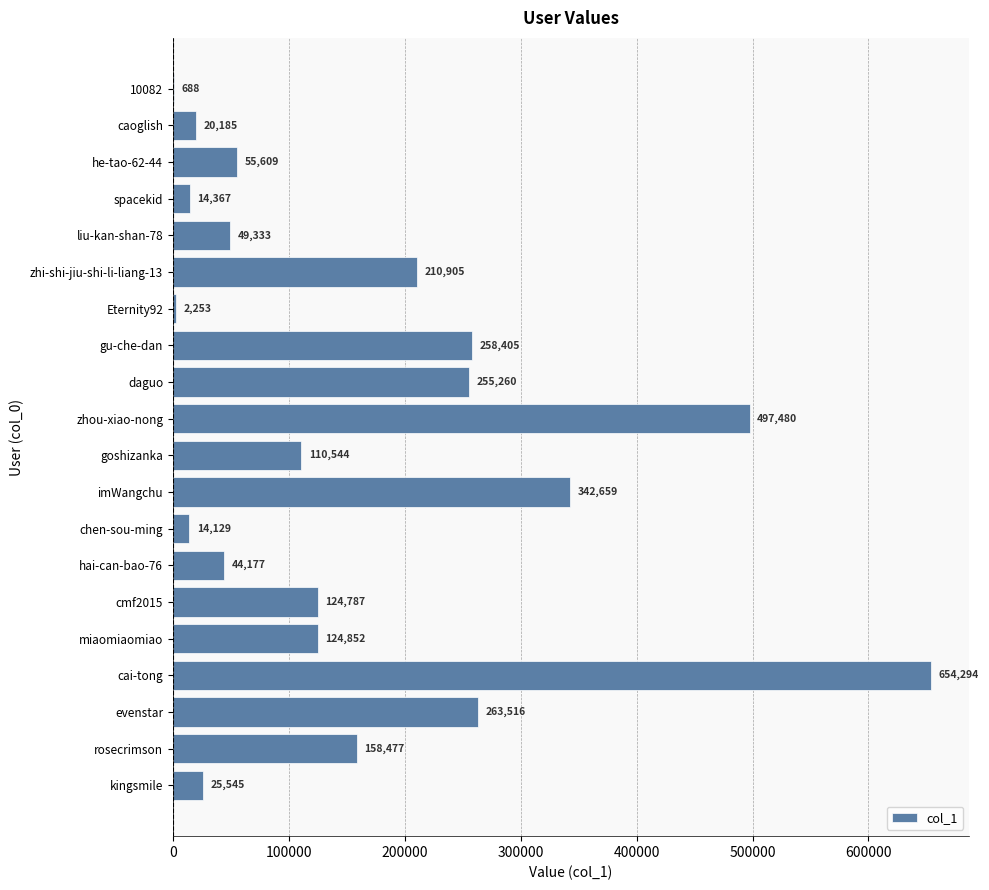

Where is the data nearest to the value 327491?

imWangchu